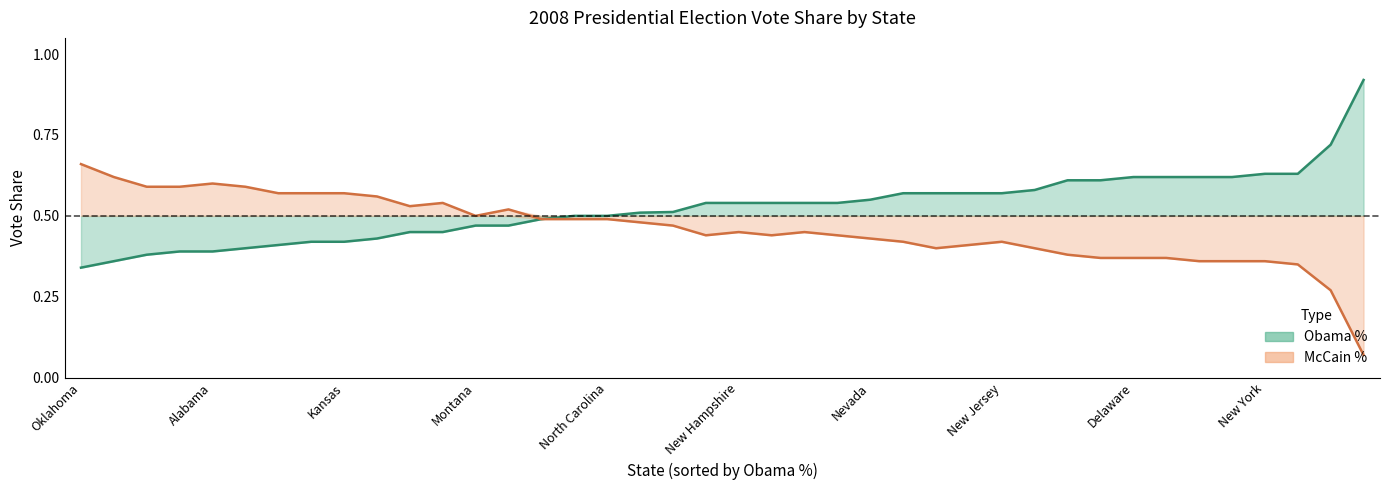

What is the label of the 19th point from the left?

Louisiana